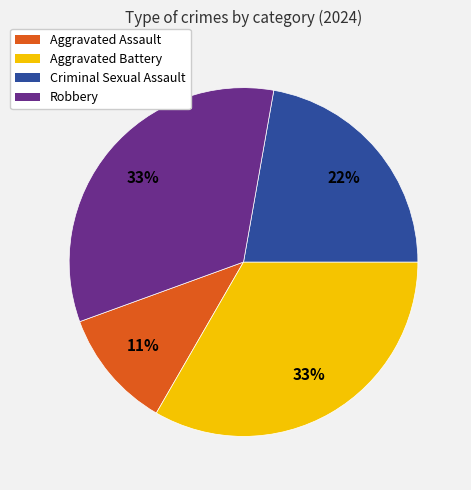

Do Aggravated Battery and Aggravated Assault together represent more than half of the pie?

No